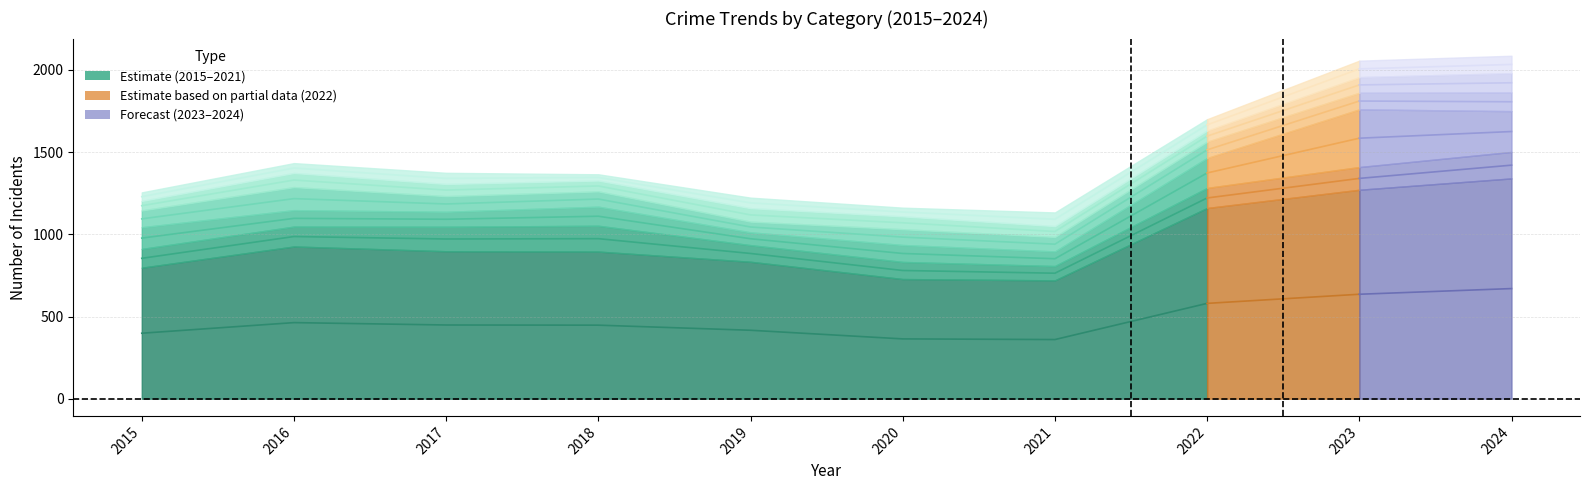

How many data points in Aggravated Assault are above 1340?

3